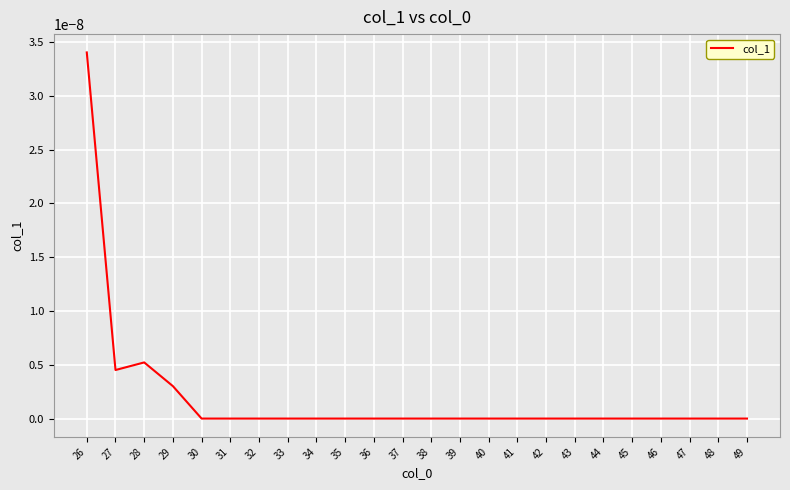

How many distinct data groups are displayed?

1